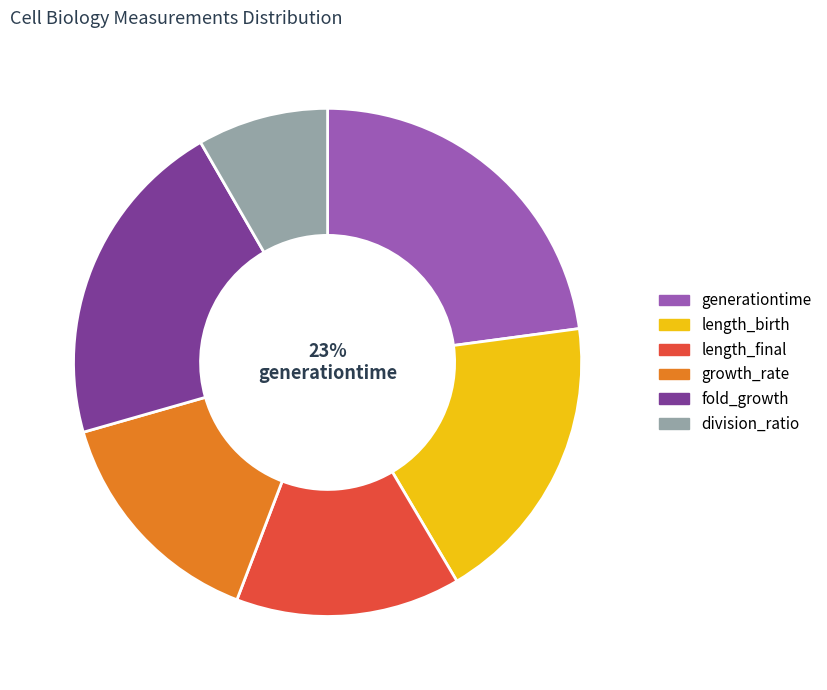

Is the sum of fold_growth and generationtime greater than half?

No